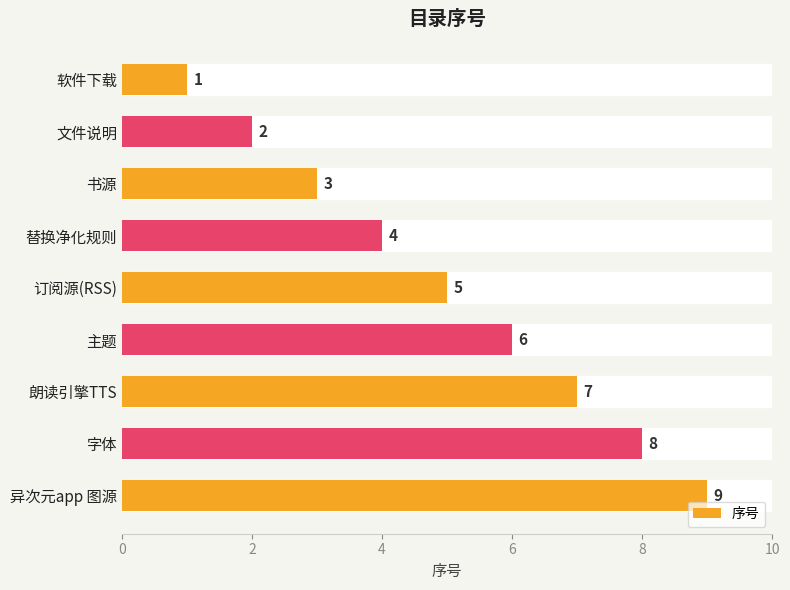

How many distinct data groups are displayed?

1